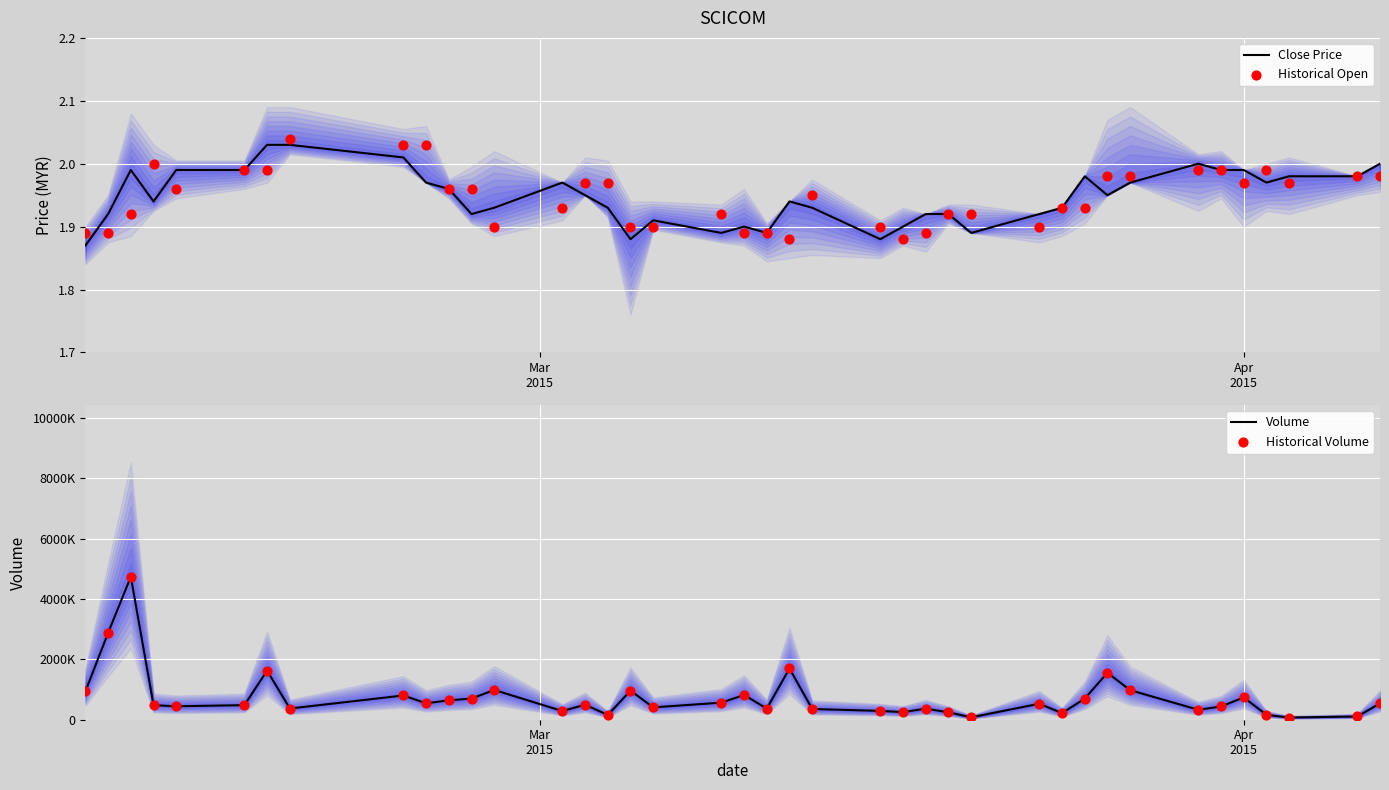

Which series has the largest total across all categories?

Volume